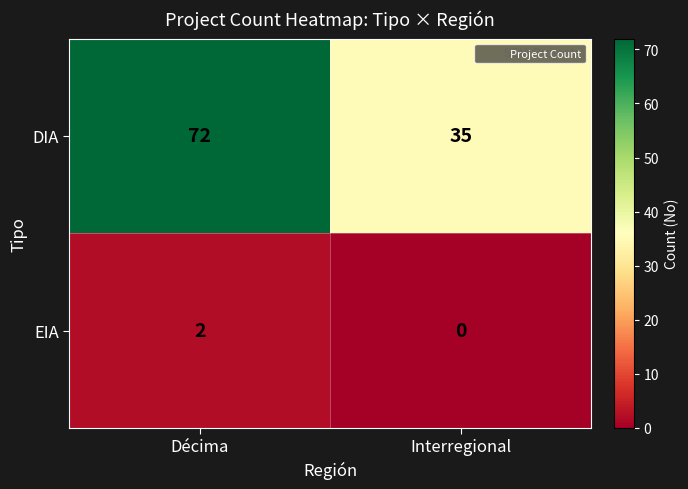

What is the difference between the highest and lowest values at Décima?

70